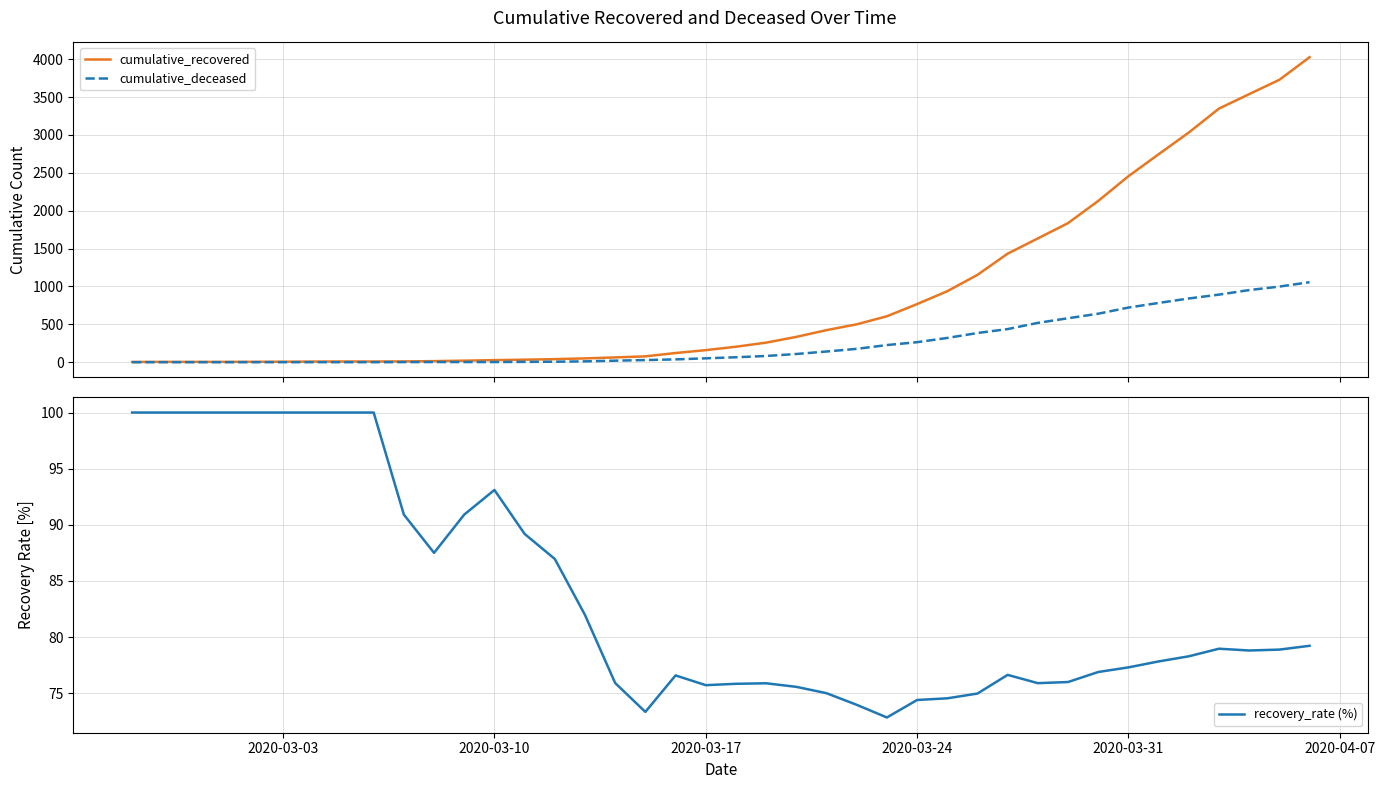

How many values in cumulative_deceased are above zero?

31